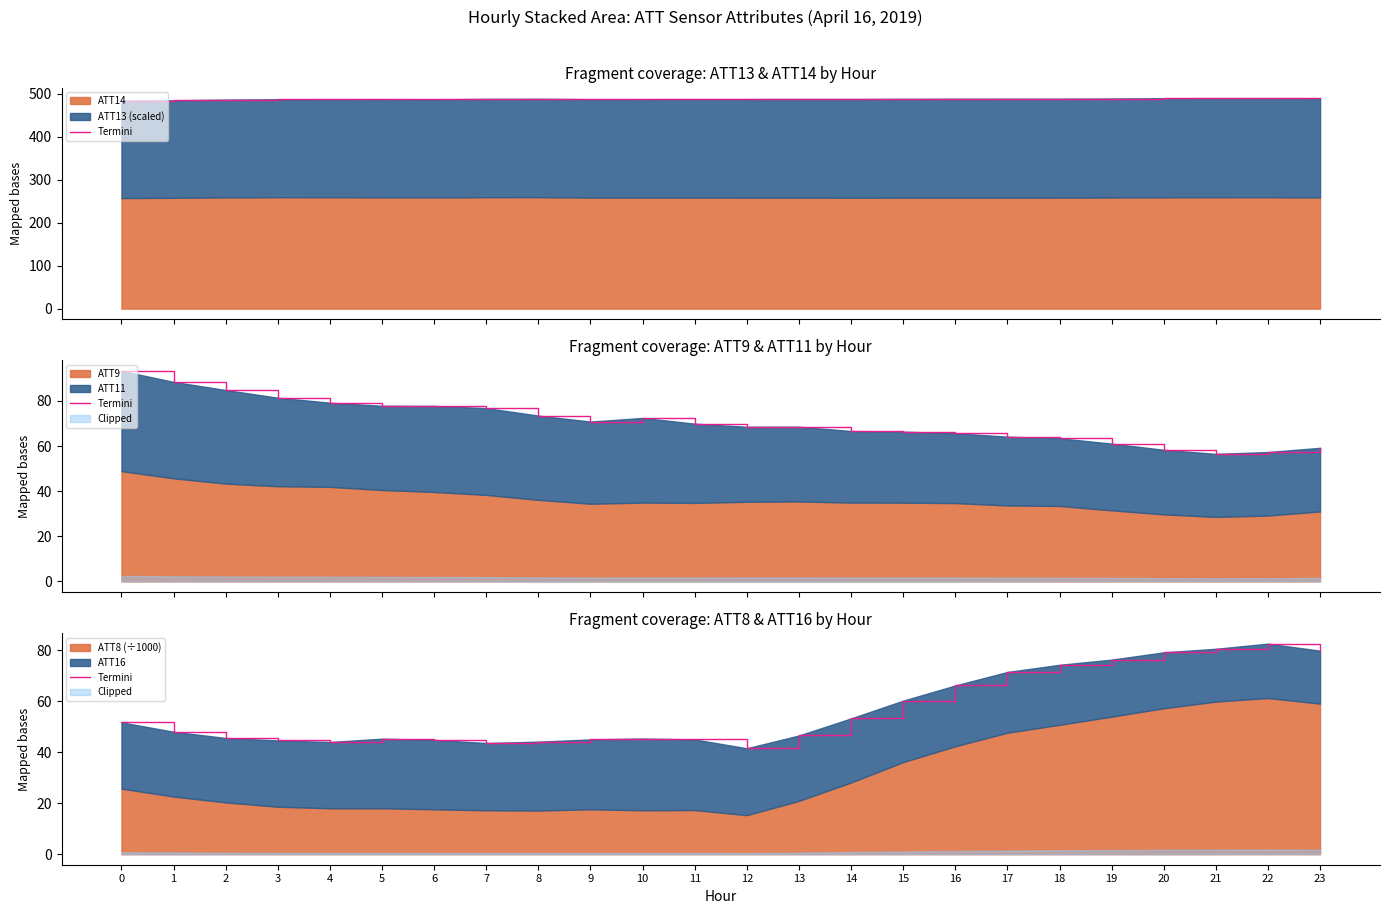

Where is the first local minimum?

4